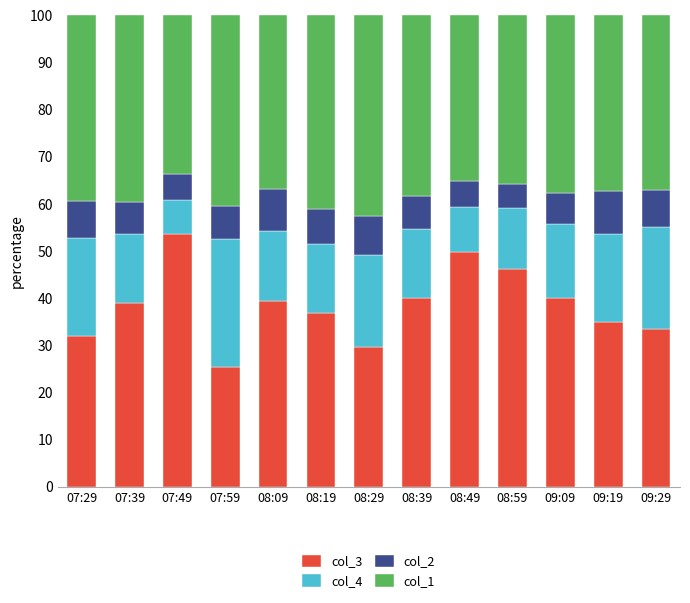

What is the lowest value of the col_3 series?

25.3